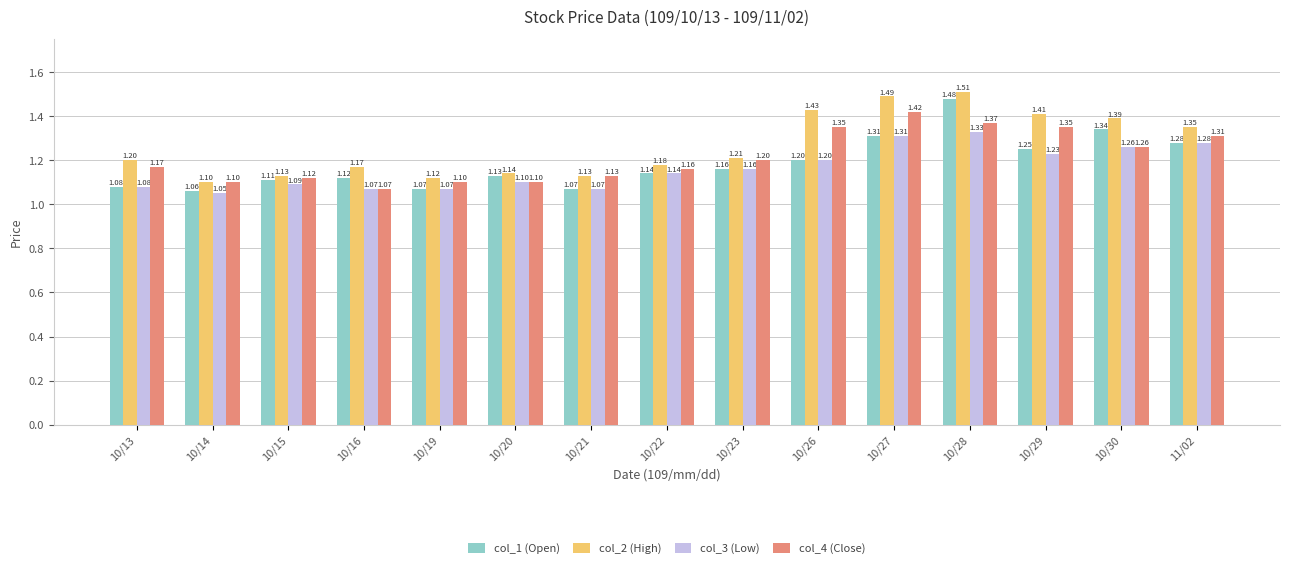

Between 10/16 and 10/22, which series saw the biggest shift?

col_4 (Close)